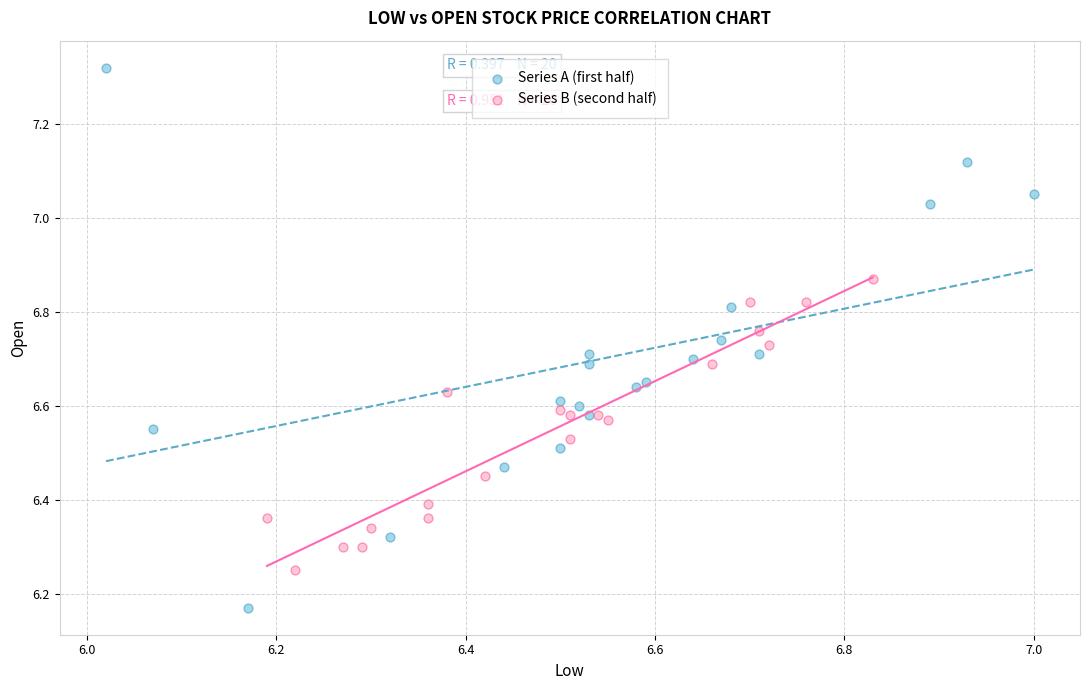

Which series has the widest spread of Y values?

Series A (first half)